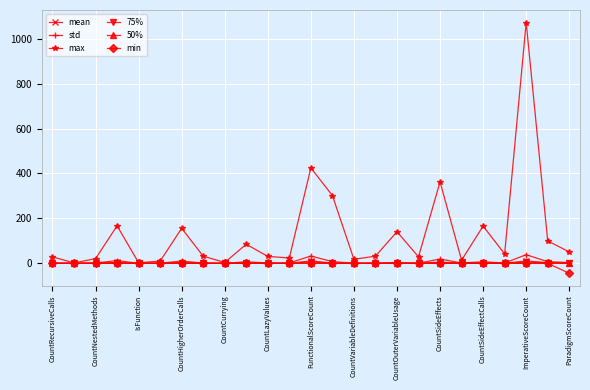

Which series has the largest total across all categories?

max